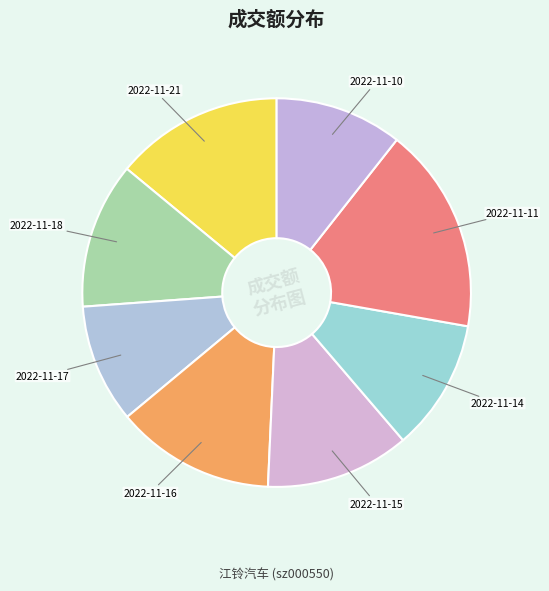

How many slices are in this pie chart?

8